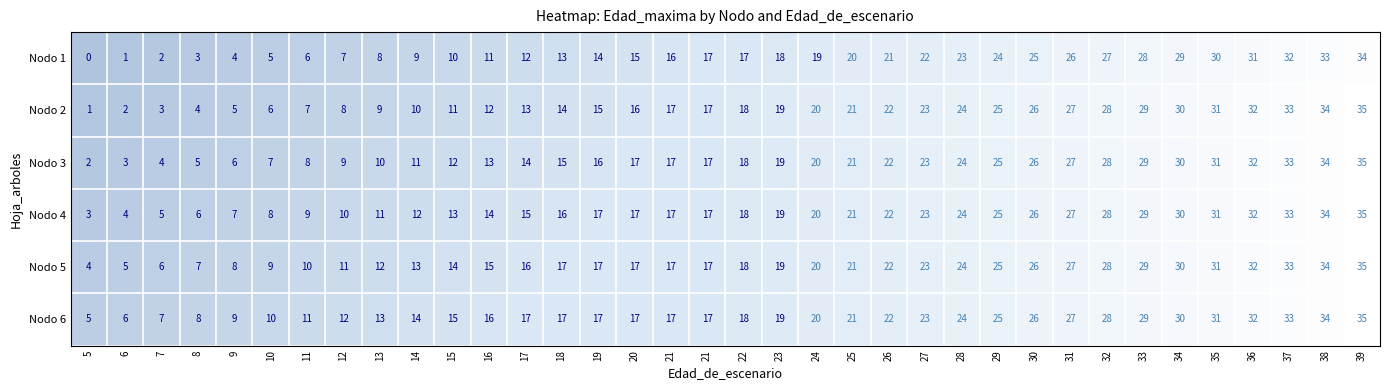

How many positive values does the Nodo 1 series have?

35